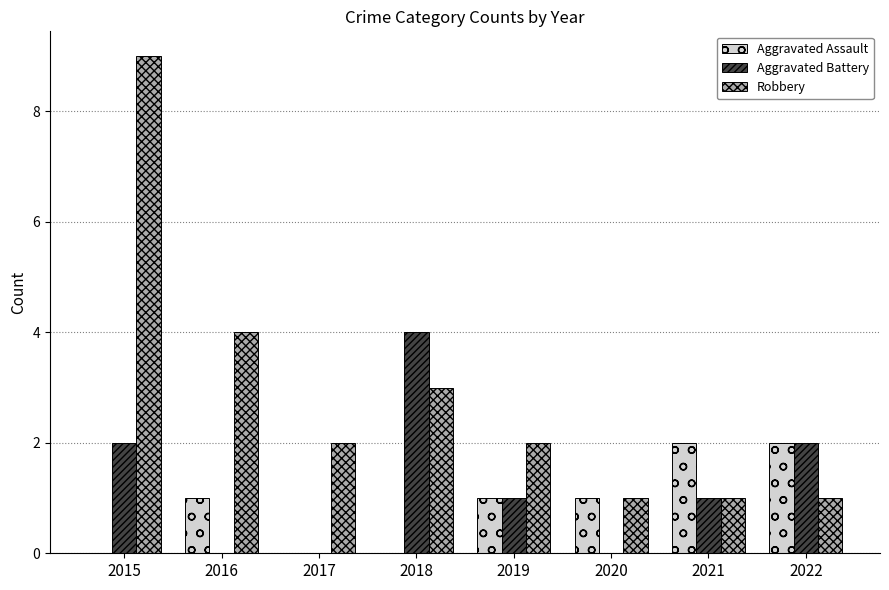

True or false: Aggravated Assault has a value of 1 at 2016.

True